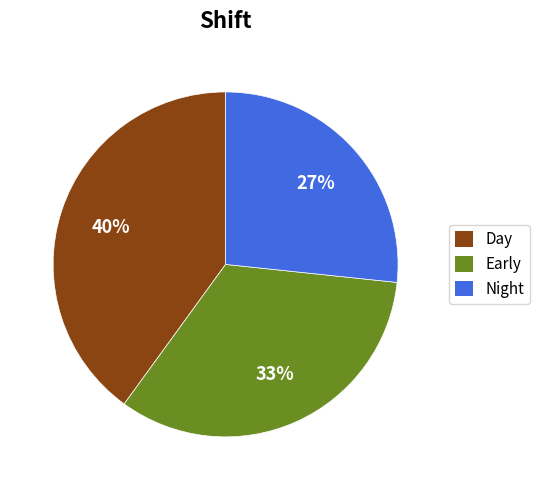

To the nearest percent, what portion does Night represent?

27%